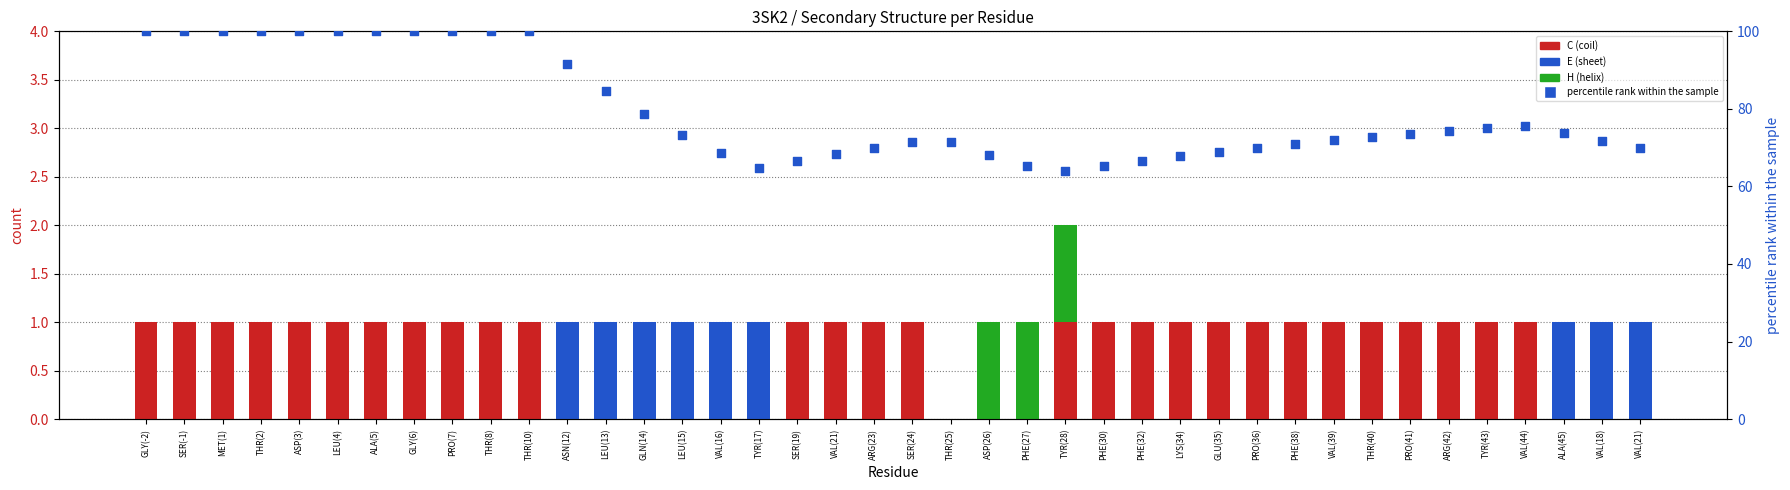

At how many categories does at least one series exceed 74?

17